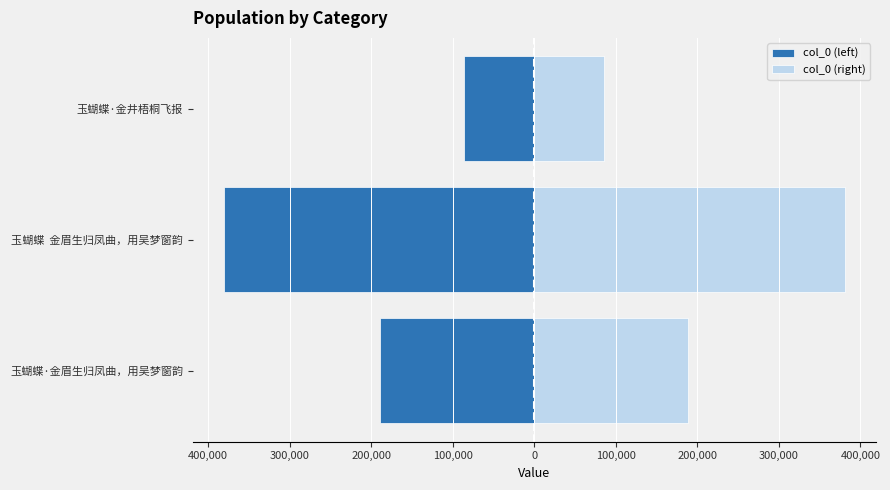

Rank the series at 玉蝴蝶·金井梧桐飞报 from lowest to highest value.

col_0 (left), col_0 (right)